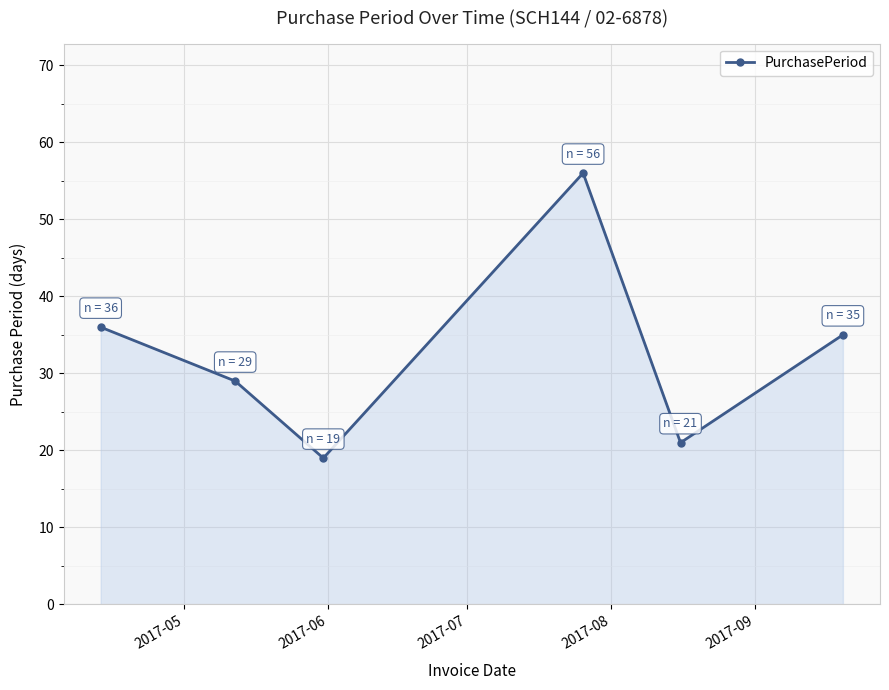

How many points are higher than both their immediate neighbors (excluding endpoints)?

1